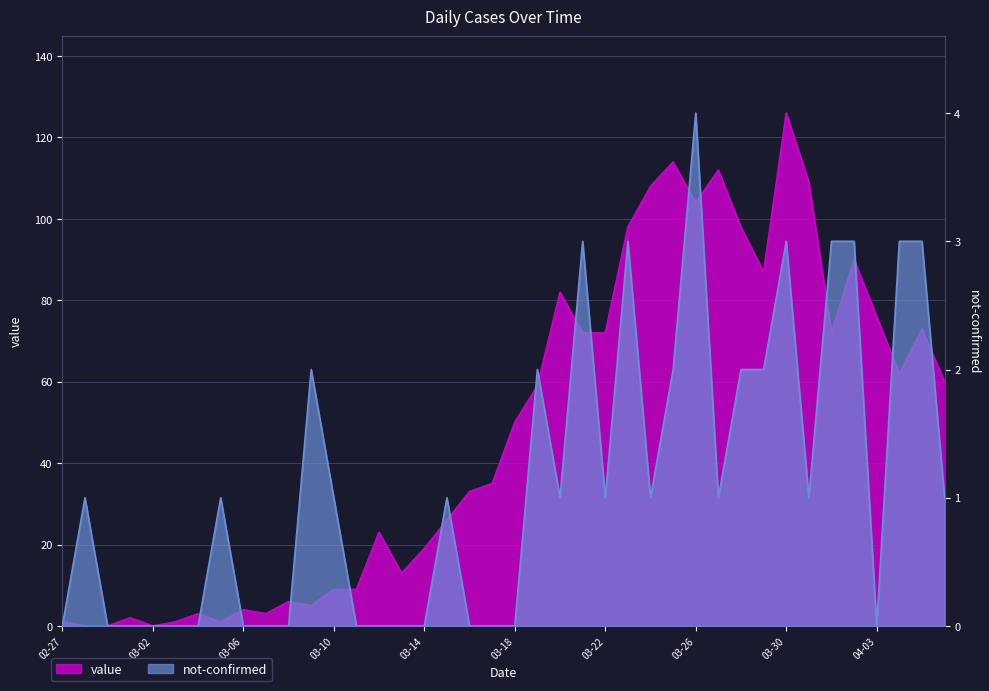

Where do value and not-confirmed first cross each other?

2020-02-27 and 2020-02-28